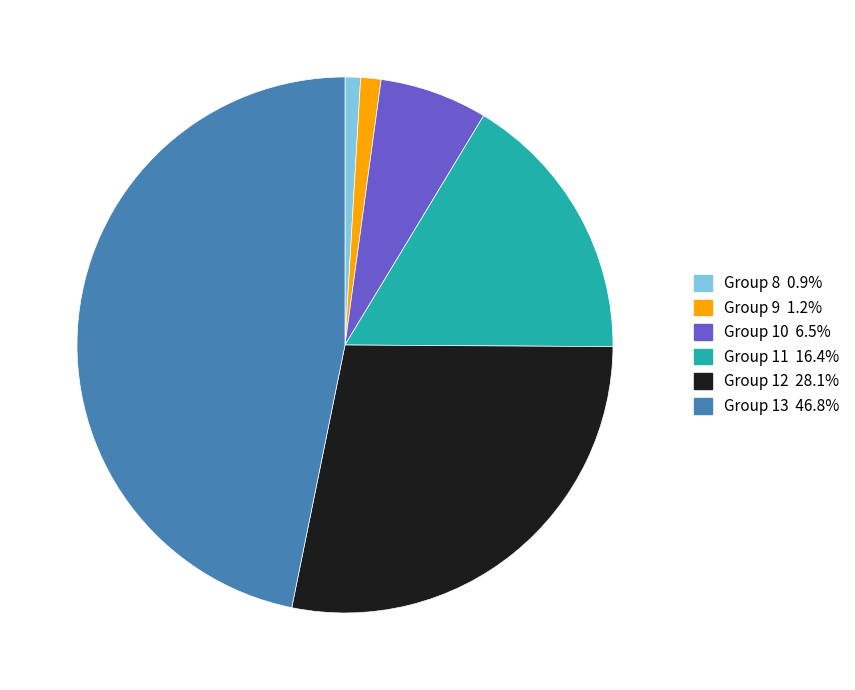

Does any single category account for the majority?

No